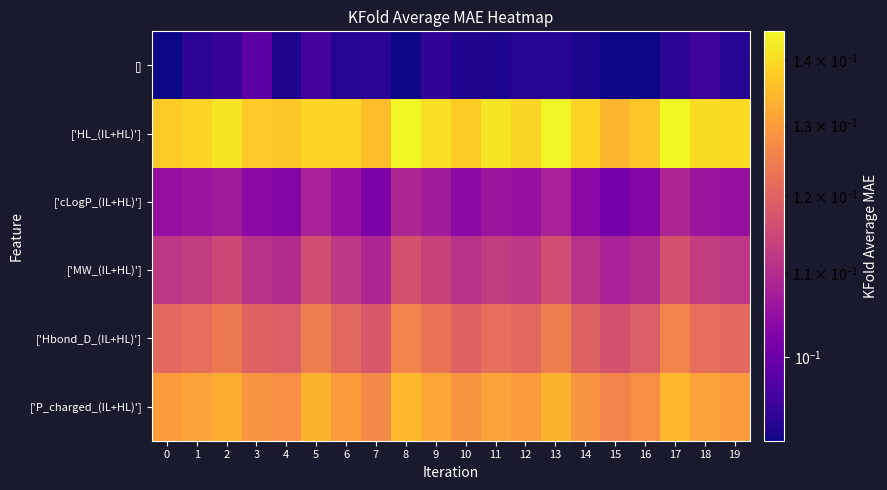

Rank the series by their maximum value, from highest to lowest.

['HL_(IL+HL)'], ['P_charged_(IL+HL)'], ['Hbond_D_(IL+HL)'], ['MW_(IL+HL)'], ['cLogP_(IL+HL)'], []